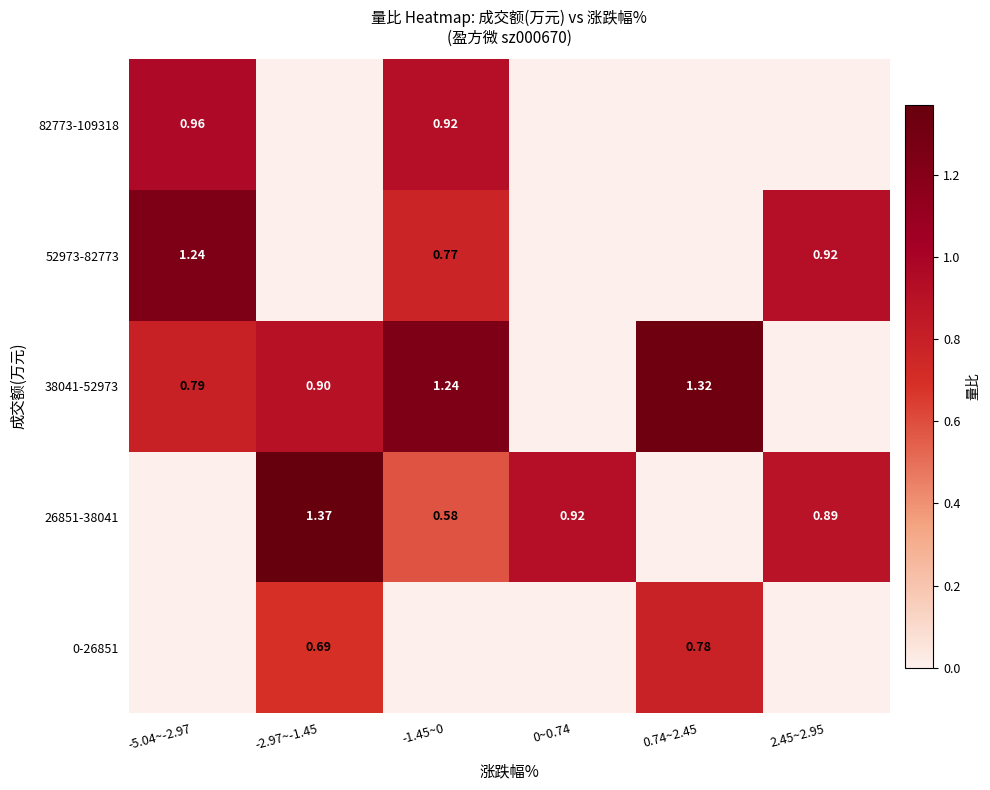

How many 0-26851 values are between 0 and 1?

6